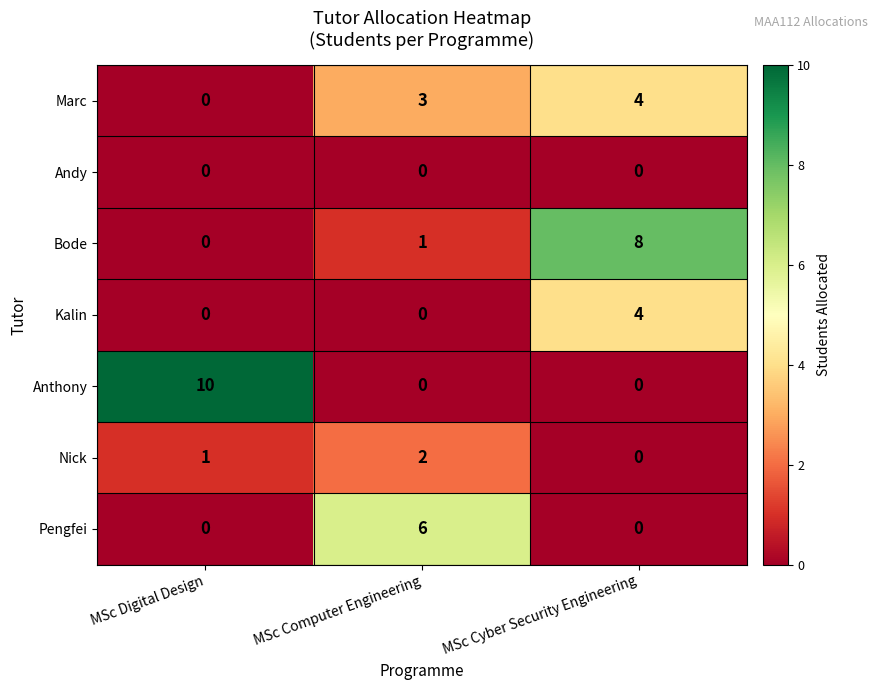

What is the difference between the second highest and minimum values in the Marc series?

3